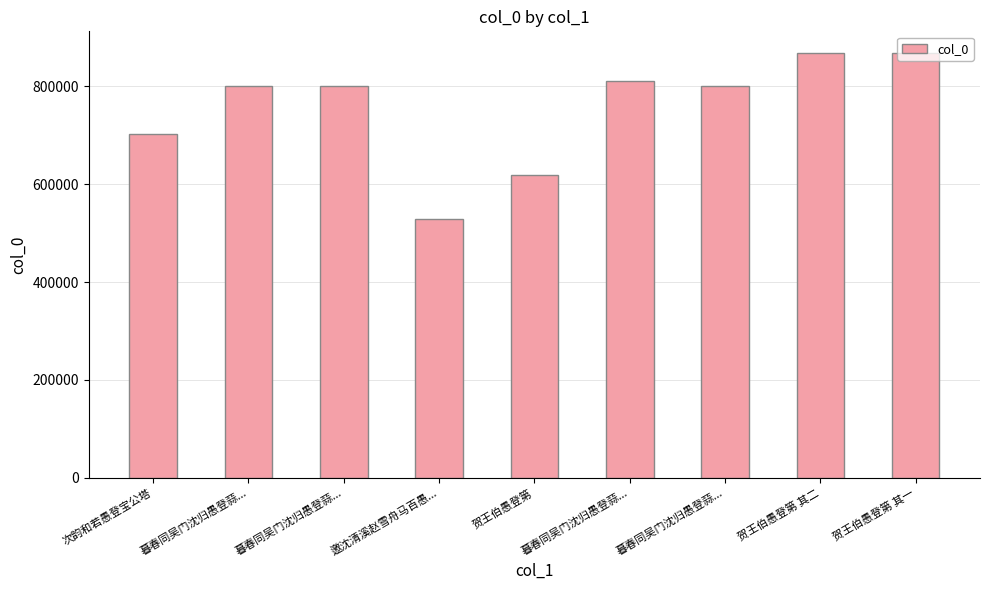

Are the bars horizontal?

No